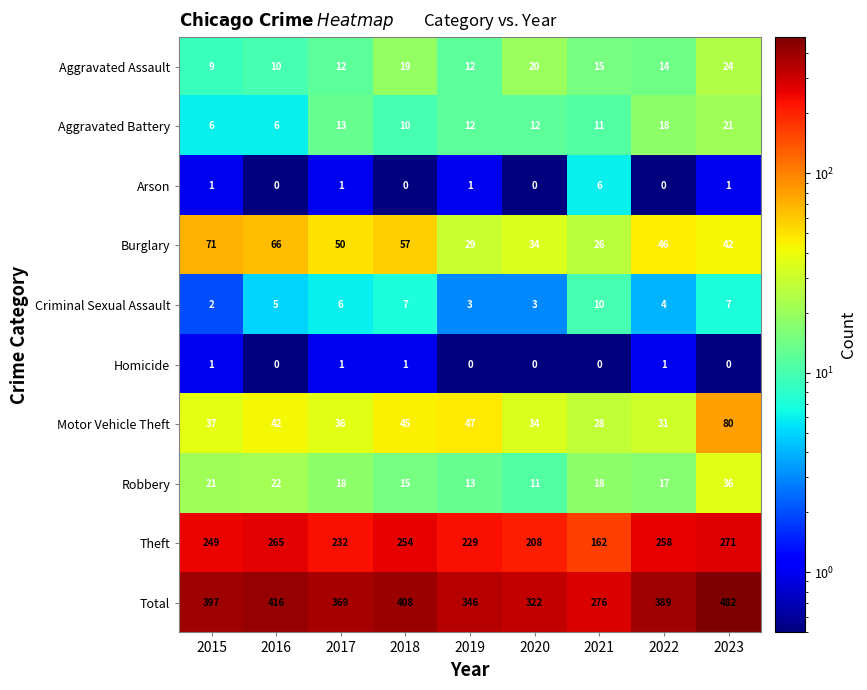

True or false: Theft has a value of 232 at 2017.

True